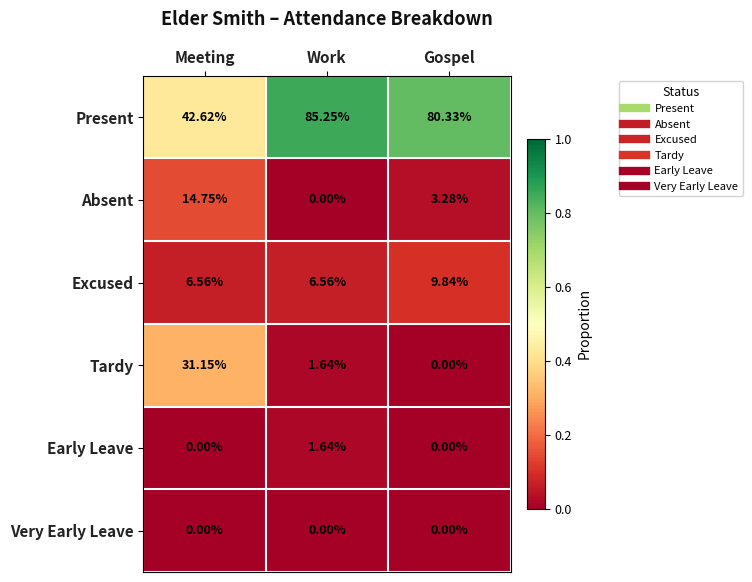

List the series in order of their peak value, lowest first.

Very Early Leave, Early Leave, Excused, Absent, Tardy, Present